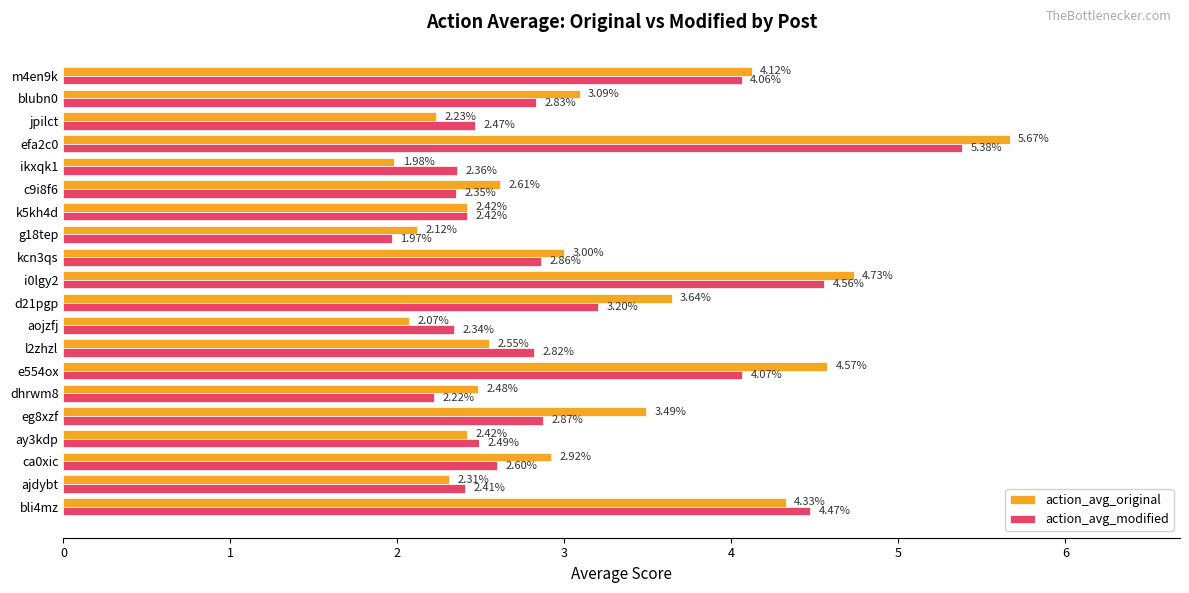

What is the sum of all action_avg_modified values?

60.7